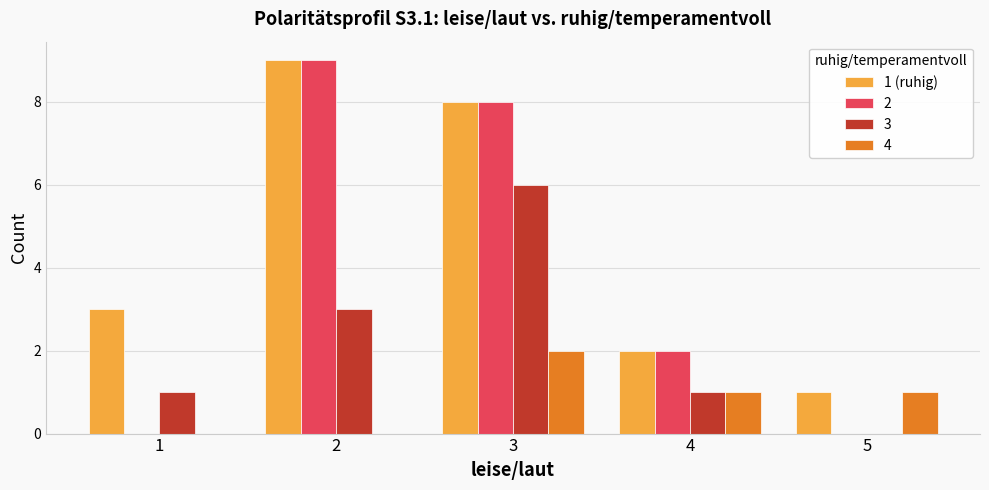

Is the value of 4 at 3 greater than the value of 3 at 5?

Yes